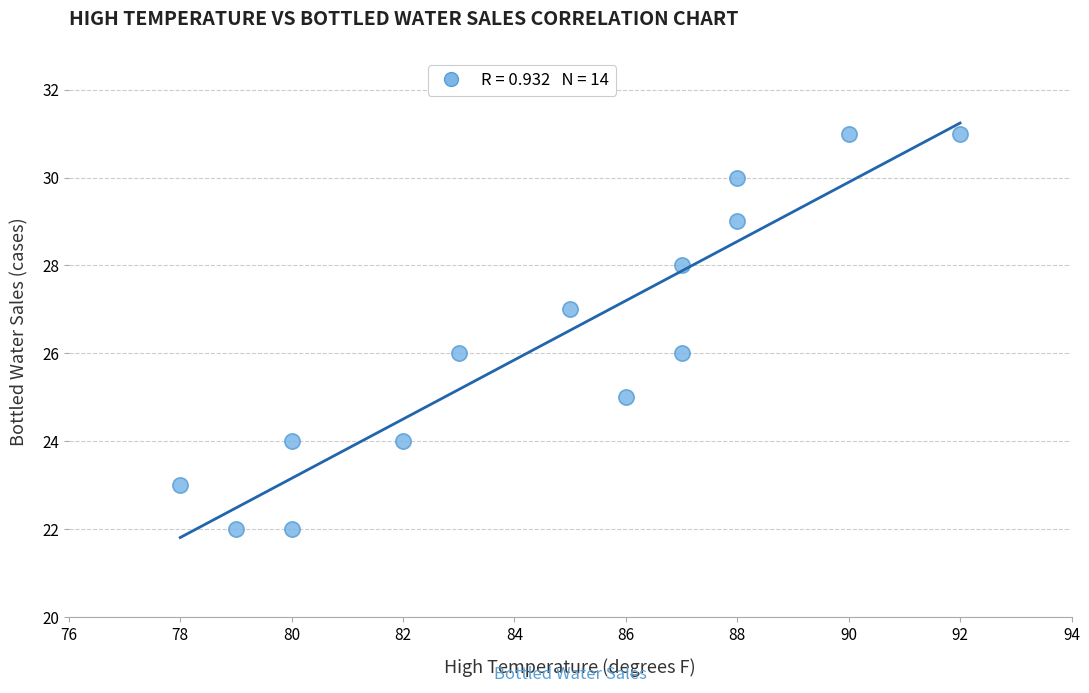

What is the range of X values (max minus min)?

14